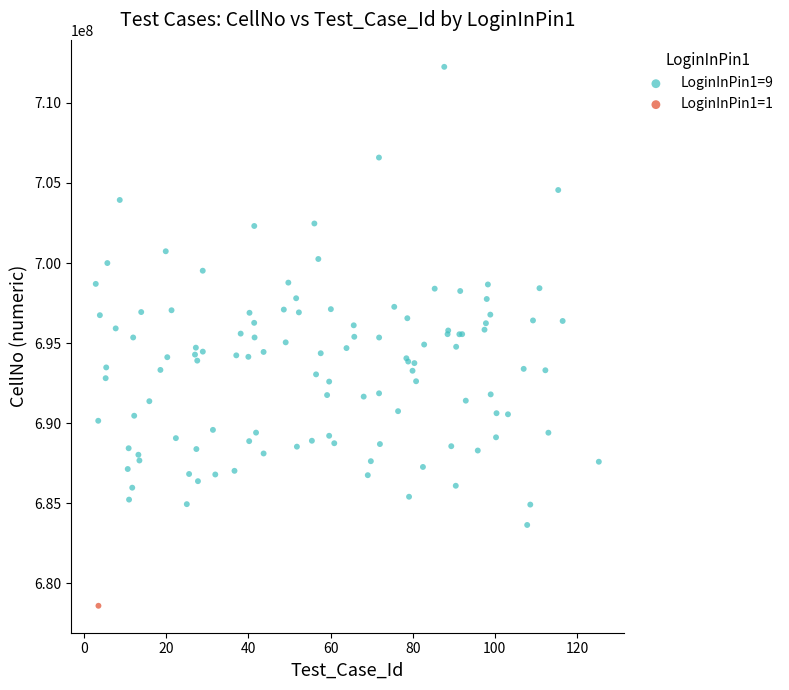

Which series reaches the minimum Y coordinate?

LoginInPin1=1